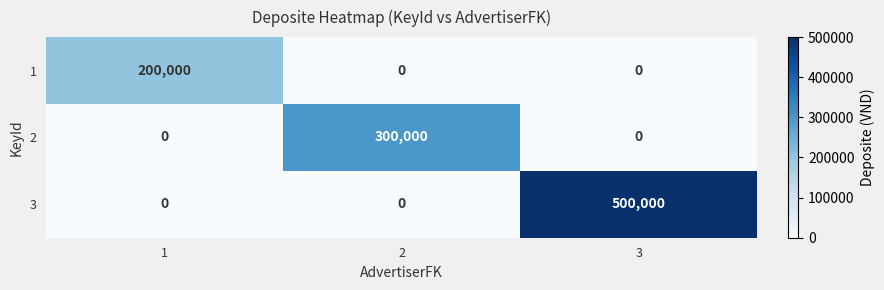

The value of 1 at 2 is 0. True or false?

True